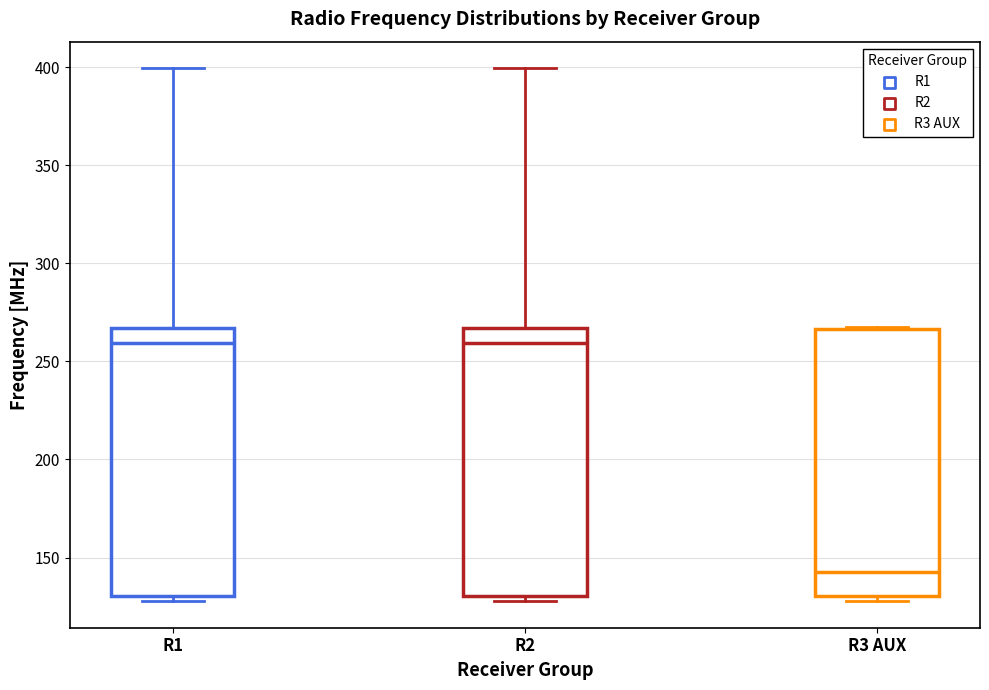

Reading left to right, read every box against the y-axis: the position of its median line, the range the box covers, and the ends of its whiskers. The values are not printed on the chart, so give them approximately, as read against the axis.

R1: median 260, box 130 to 265, whiskers 130 (just below the box's lower edge) to 400
R2: median 260, box 130 to 265, whiskers 130 (just below the box's lower edge) to 400
R3 AUX: median 140, box 130 to 265, whiskers 130 (just below the box's lower edge) to 270